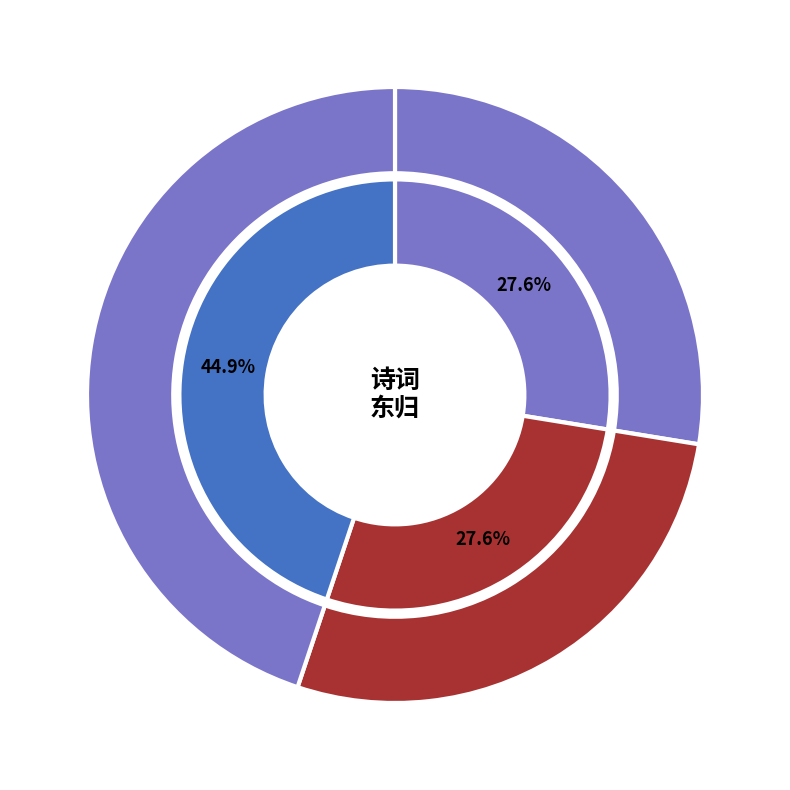

To the nearest percent, what is the difference between the 用韵送夔帅何侍郎以待制奉祠东归 其四 and 赠大司马文峰陈老先生东归 其四 slice percentages?

17%